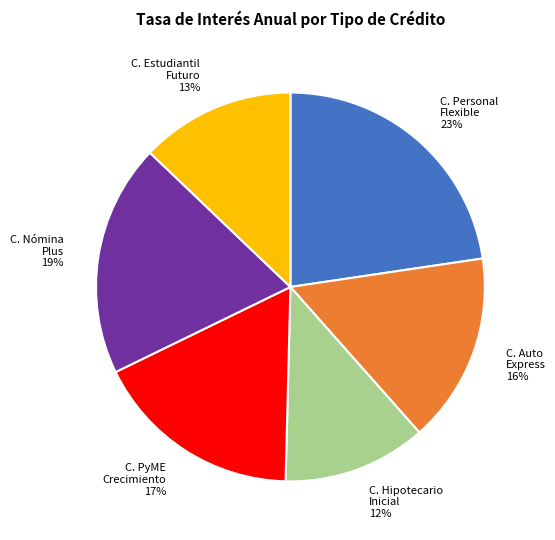

Is there any slice that represents more than half of the pie?

No